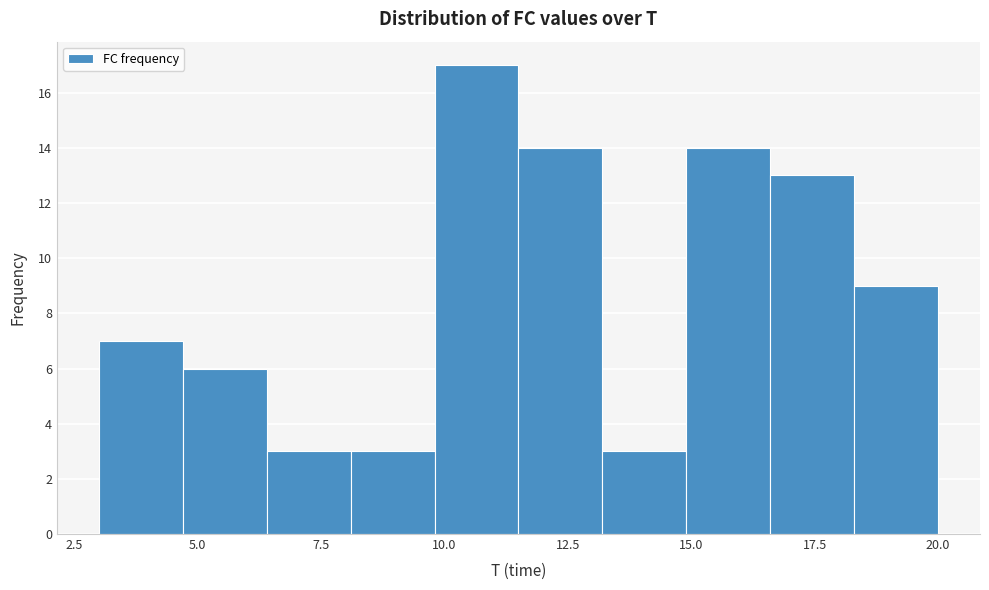

Around what value on the x-axis is the tallest bar? Give the approximate position of its centre, as read against the axis.

10.5